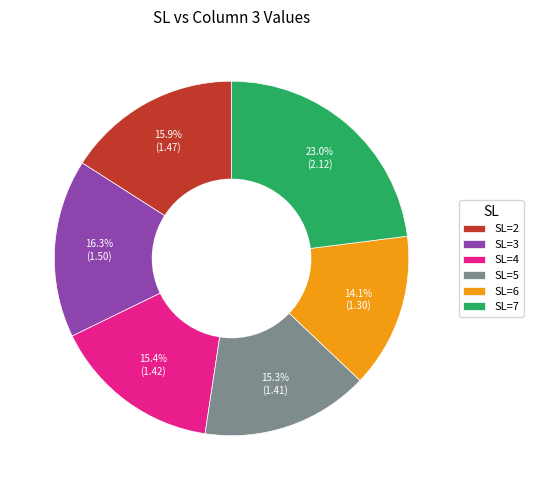

Approximately how many times larger is the value at SL=7 compared to SL=2?

1.4